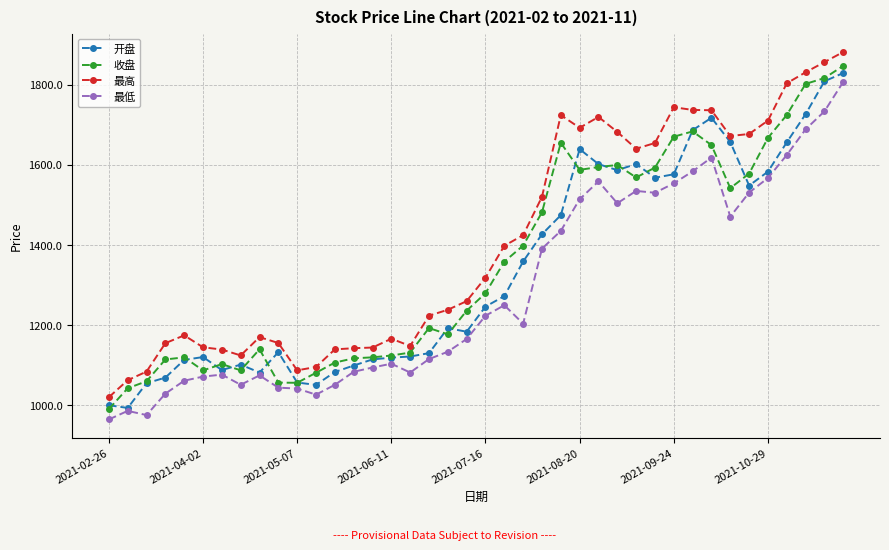

What is the value of the 开盘 point at the 29th from the left?

1602.2